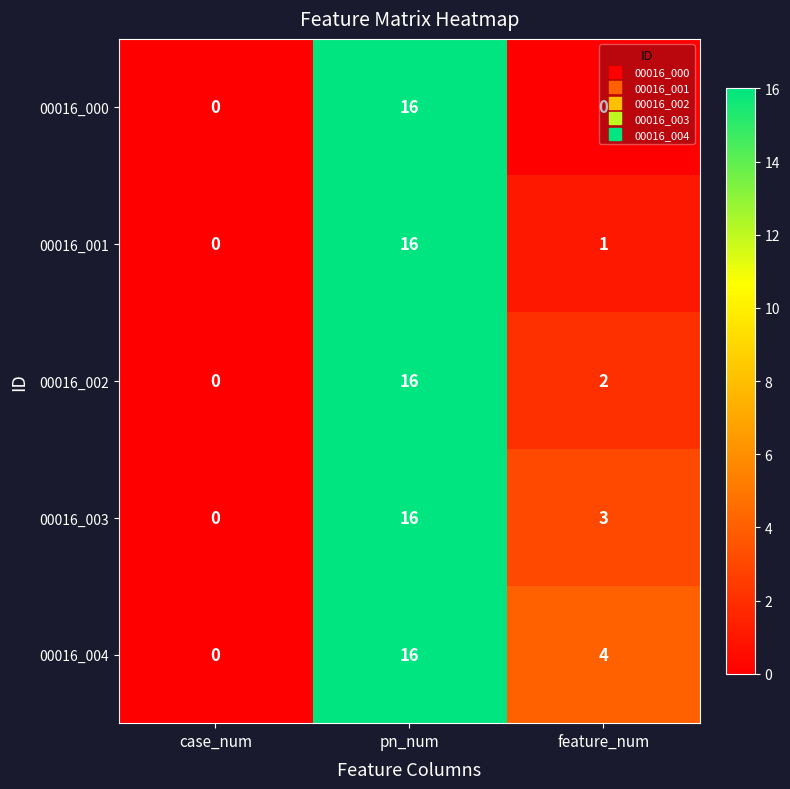

The value of 00016_003 at pn_num is 16. True or false?

True